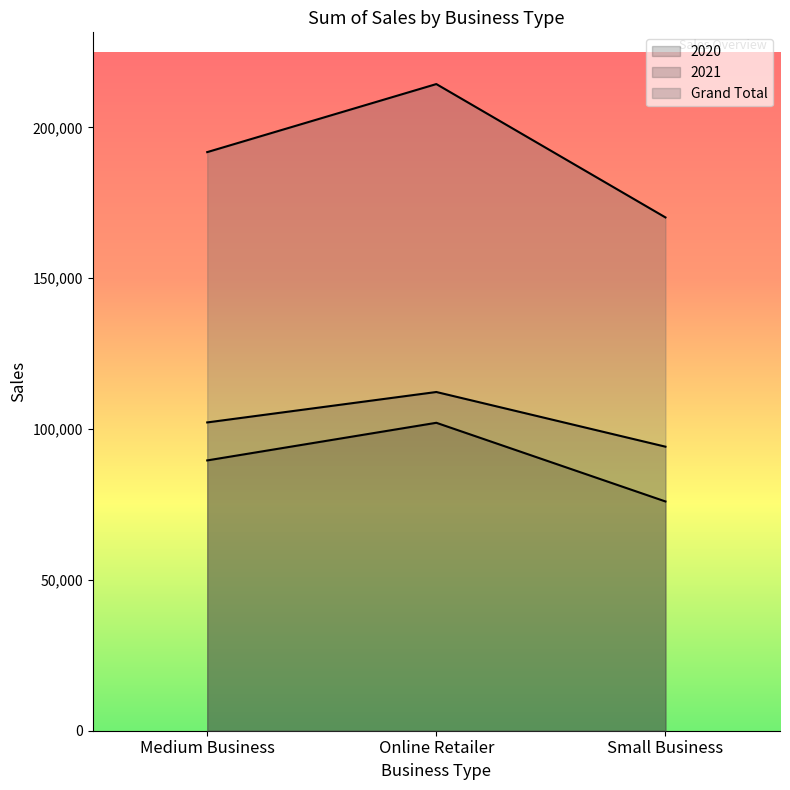

Reading right to left, what are all the values shown in this chart?

2020: 75991	102065	89595
2021: 94147	112270	102185
Grand Total: 170138	214335	191780